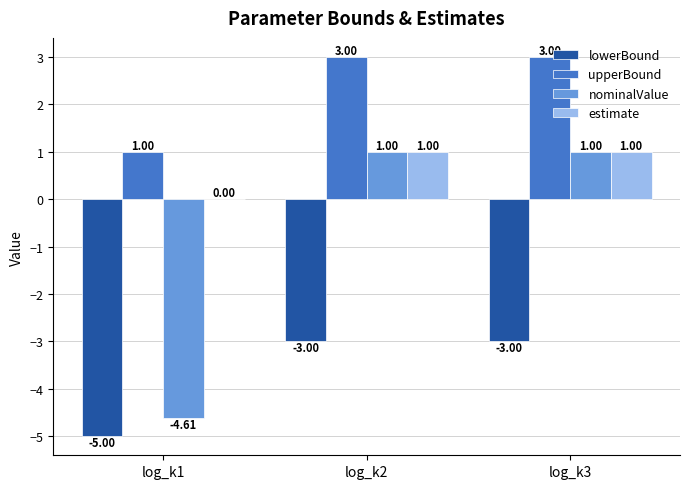

What is the sum of the nominalValue values at log_k1 and log_k3?

-3.6